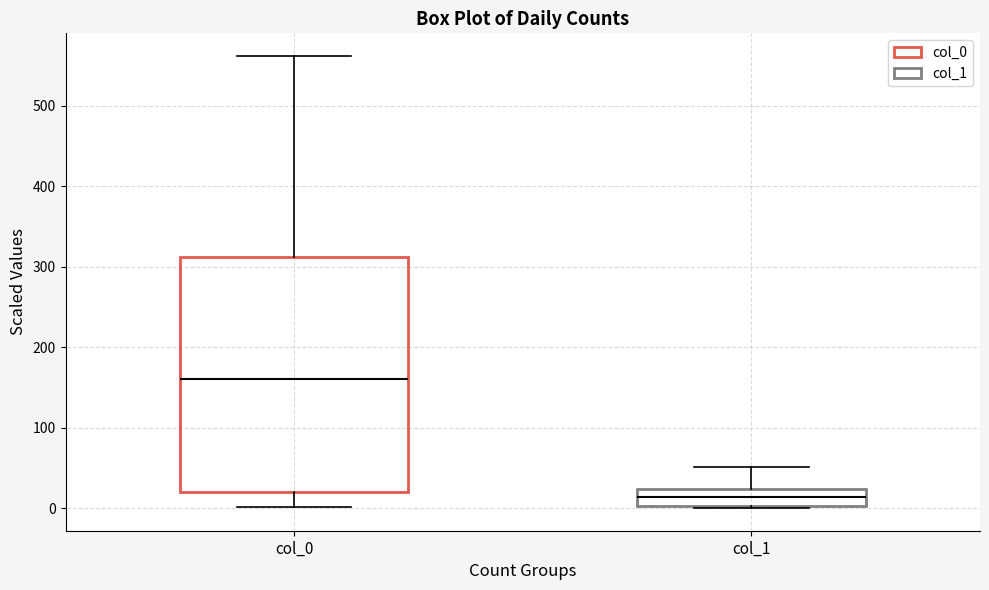

Which box is the tallest, from its lower edge to its upper edge?

col_0